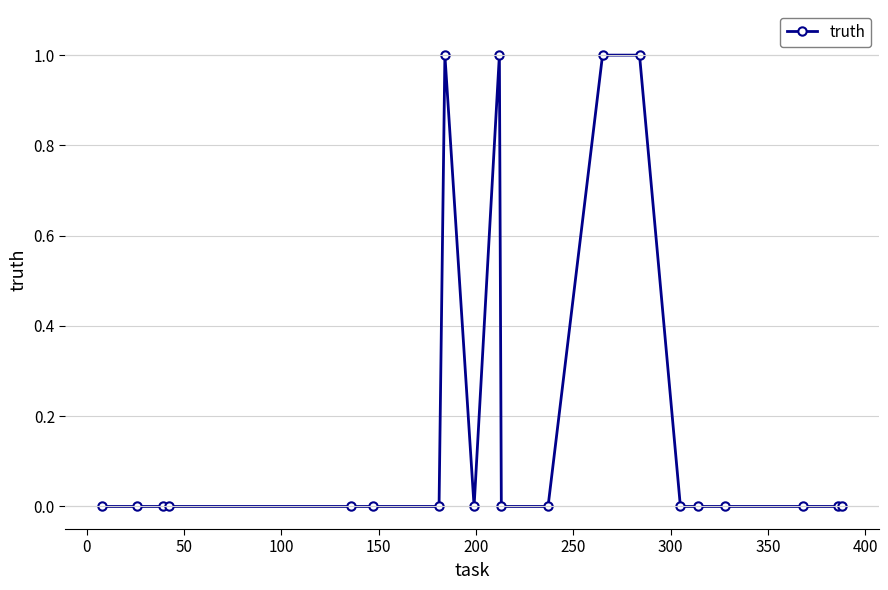

True or false: the data has more than 0 interior local peaks.

True